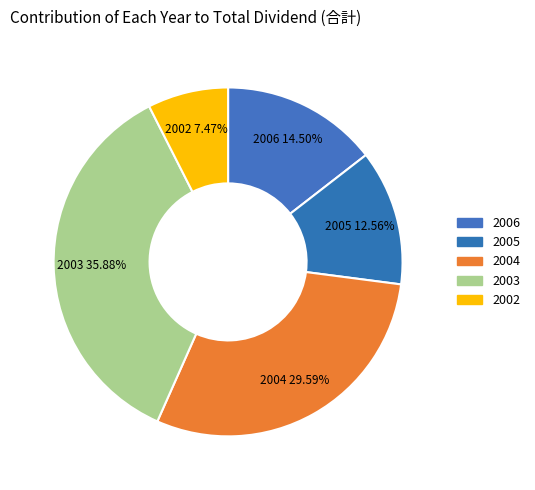

Does 2005 account for over 50% of the chart?

No